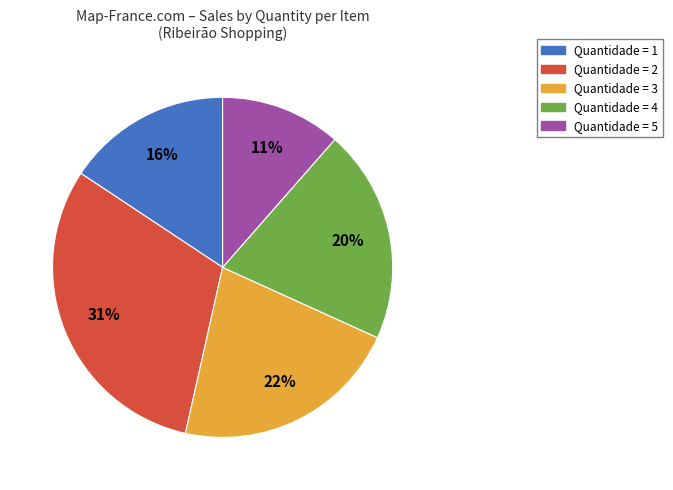

Is there any slice that represents more than half of the pie?

No